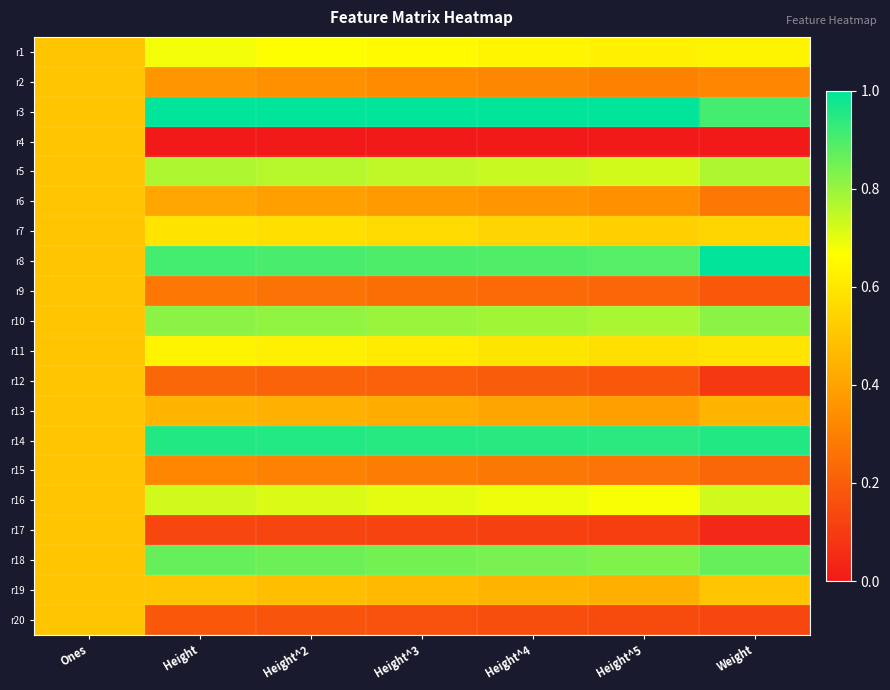

Between Height^4 and Height^3, which is larger?

Height^3